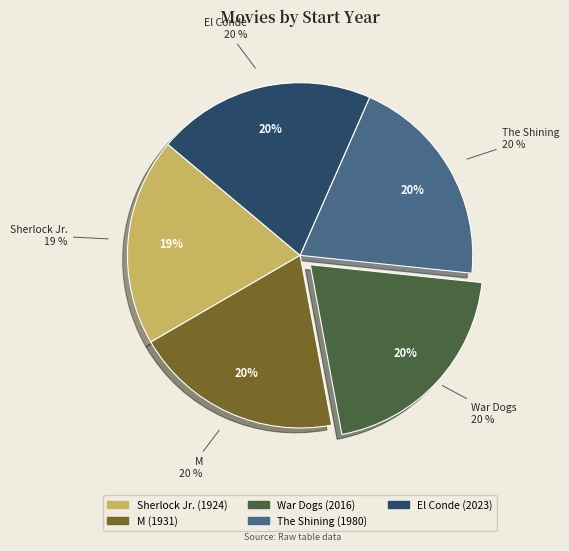

To the nearest percent, what is the average slice percentage?

20%